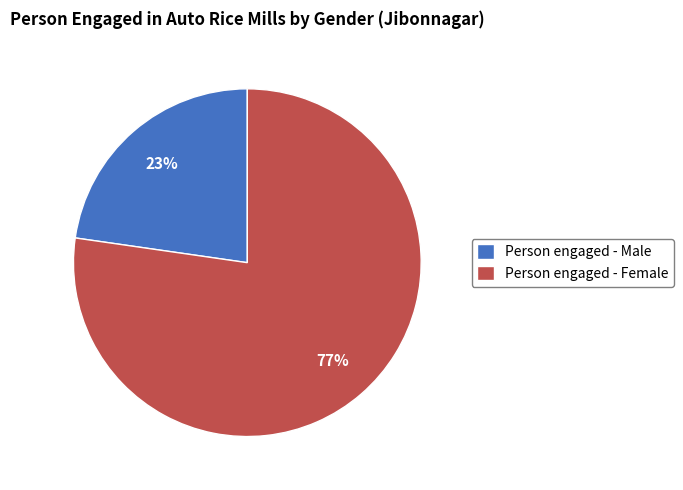

Is Person engaged - Female the majority of the pie?

Yes